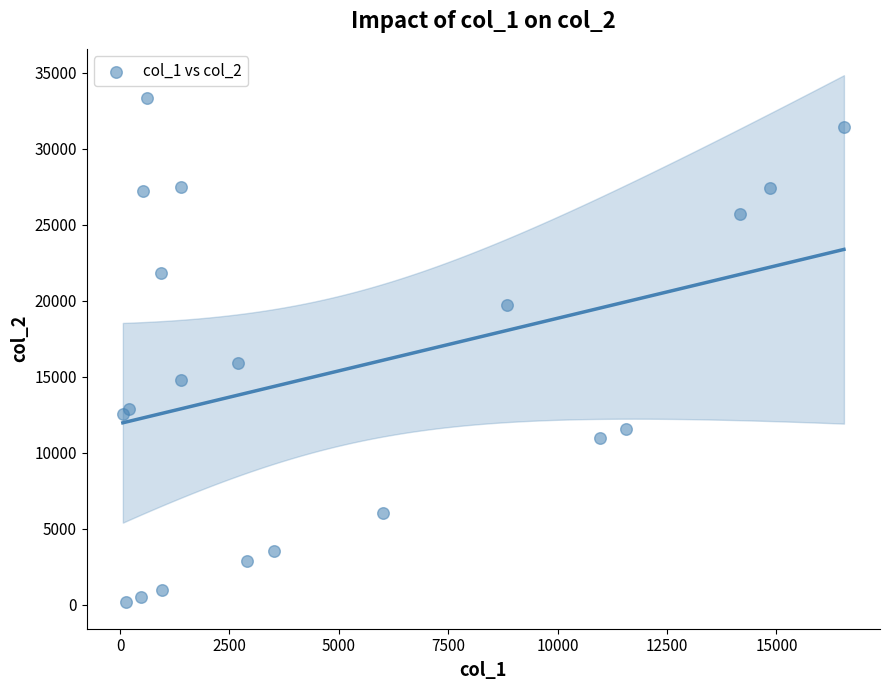

What Y value in the scatter plot is closest to 16752?

15925